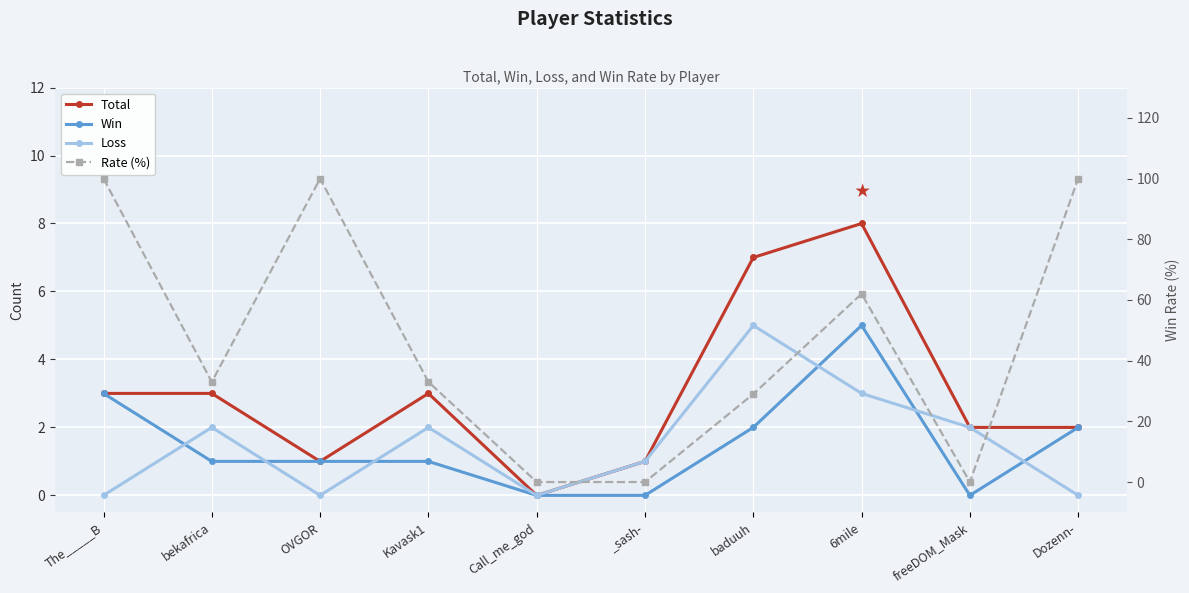

True or false: Rate (%) and Total cross at least once.

True